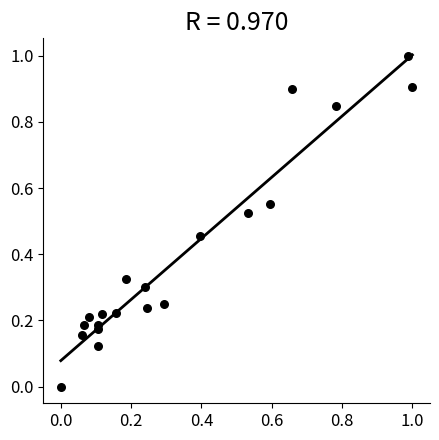

What is the range of X values (max minus min)?

1.0